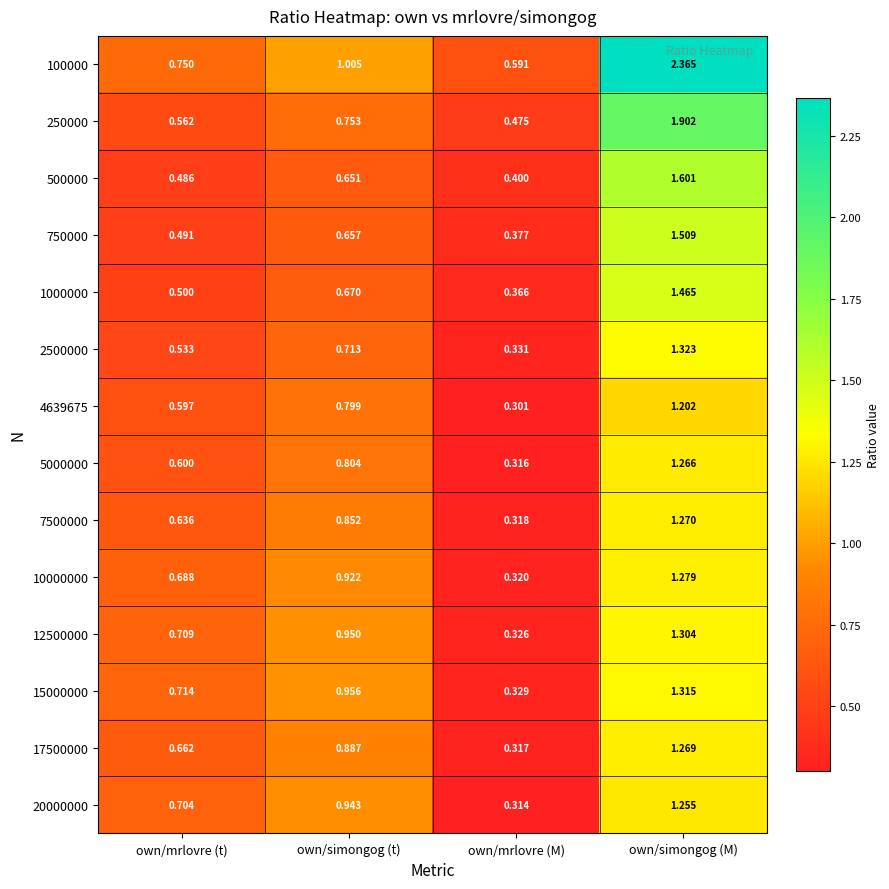

Rank the categories by 10000000 value from lowest to highest.

own/mrlovre (M), own/mrlovre (t), own/simongog (t), own/simongog (M)